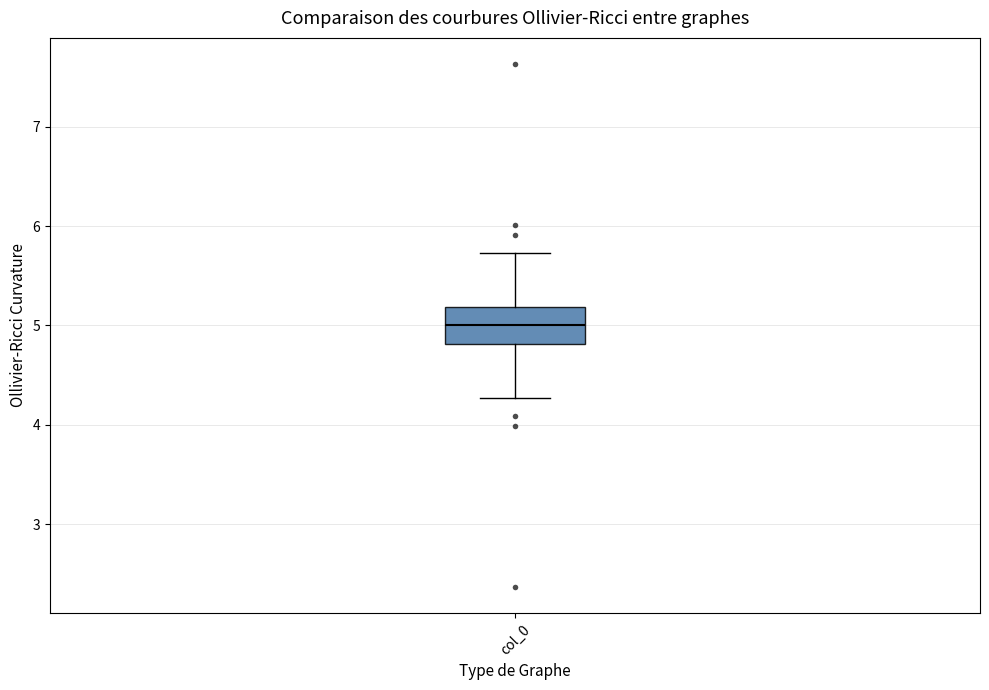

Where does the upper whisker of the box for col_0 end on the y-axis? The values are not printed on the chart, so give them approximately, as read against the axis.

5.7